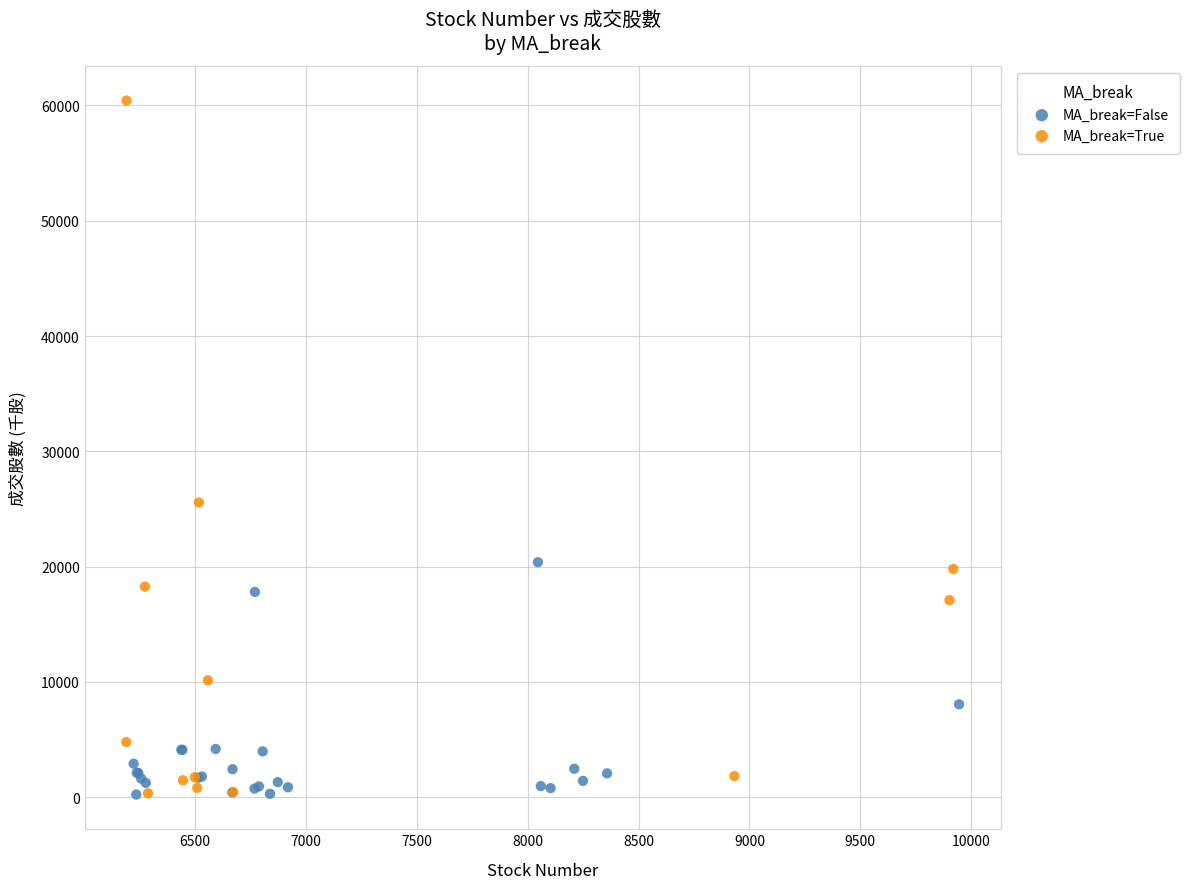

Which series has the largest Y range (max minus min)?

MA_break=True